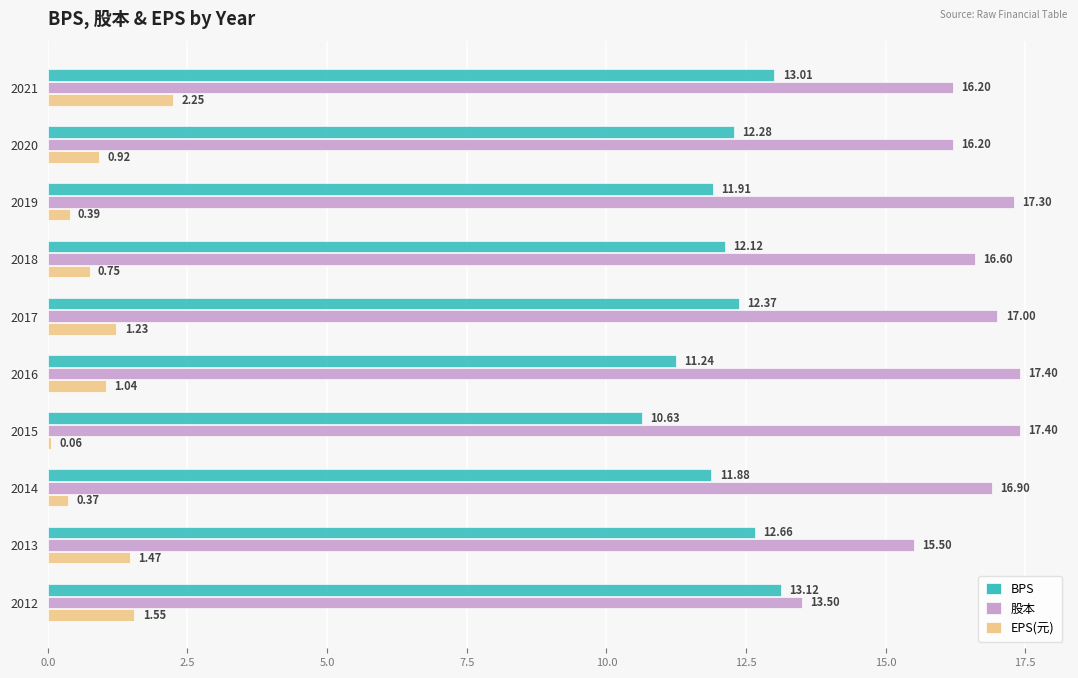

What is the difference between the maximum and minimum values in the 股本 series?

3.9